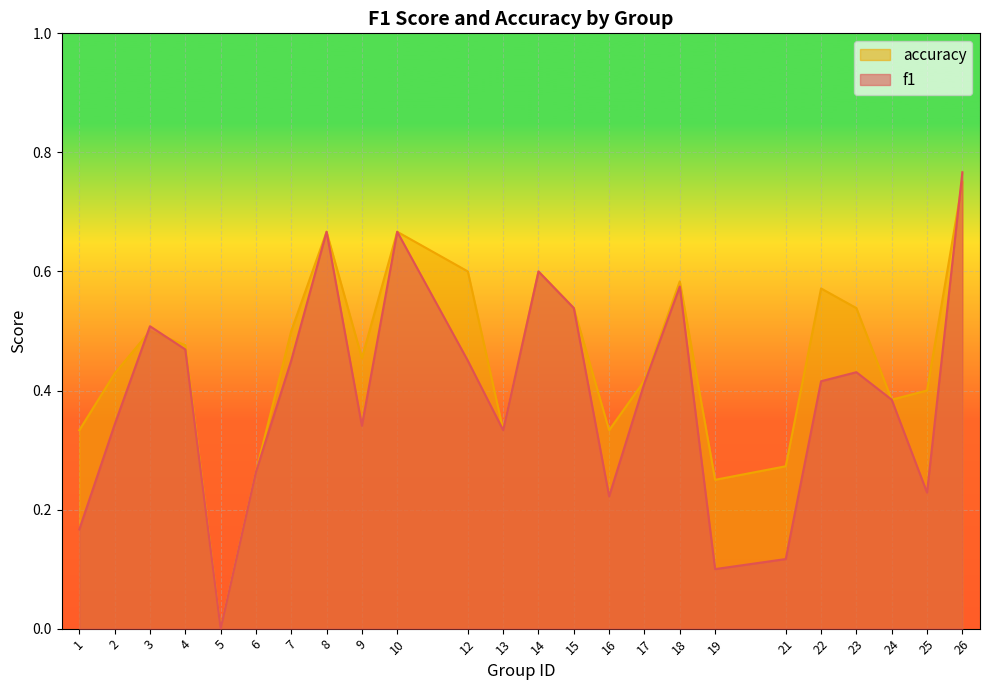

How many categories are shown in the chart?

24